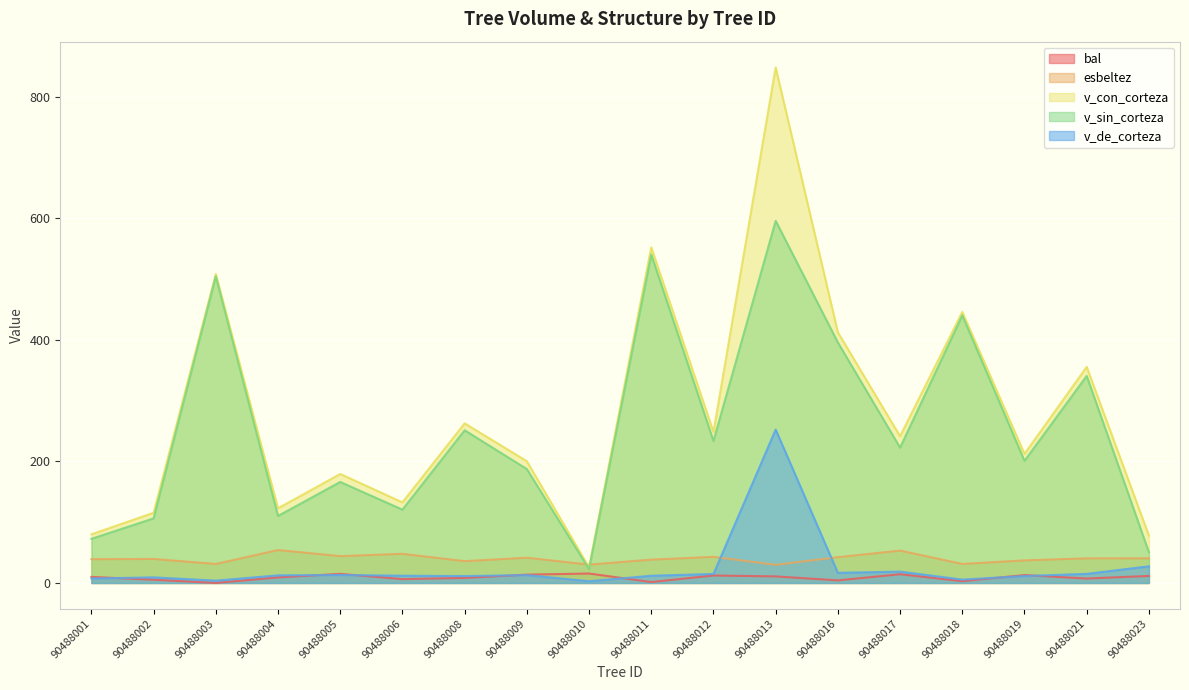

At which category is the sum across all series the highest?

90488013